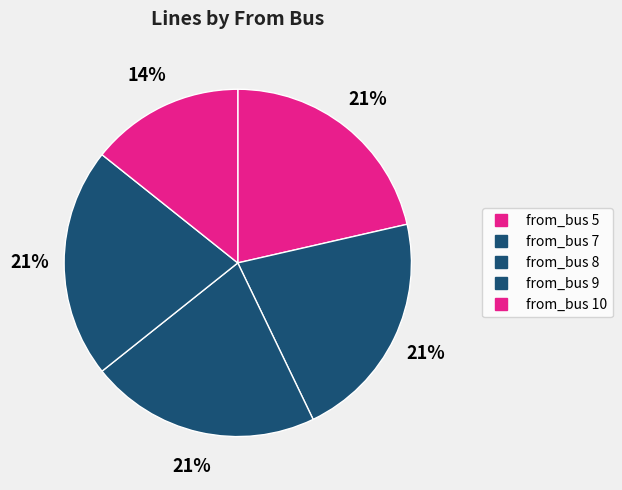

Is there any slice that represents more than half of the pie?

No